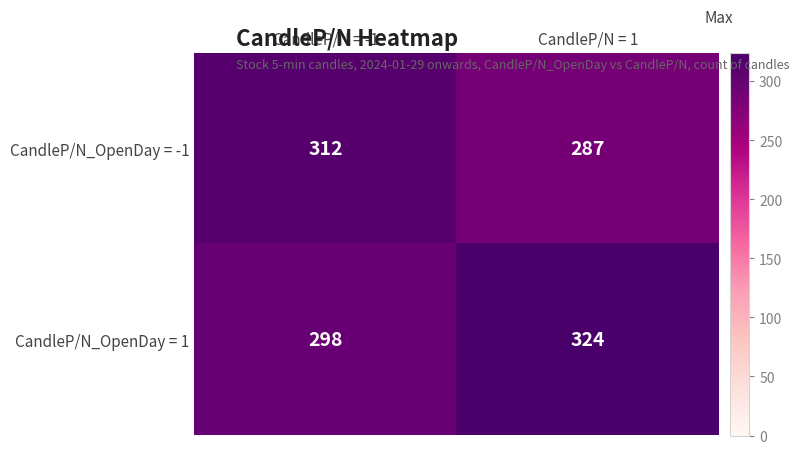

Reading right to left, what are all the values shown in this chart?

CandleP/N_OpenDay = -1: 287	312
CandleP/N_OpenDay = 1: 324	298